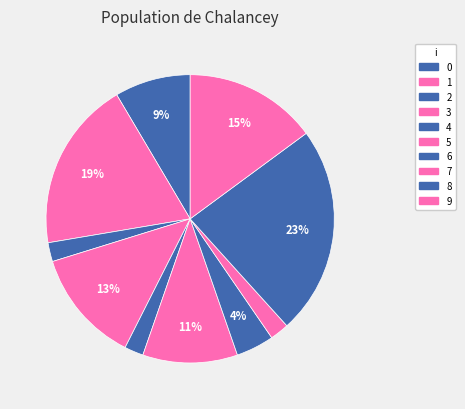

To the nearest percent, what is the average slice percentage?

10%